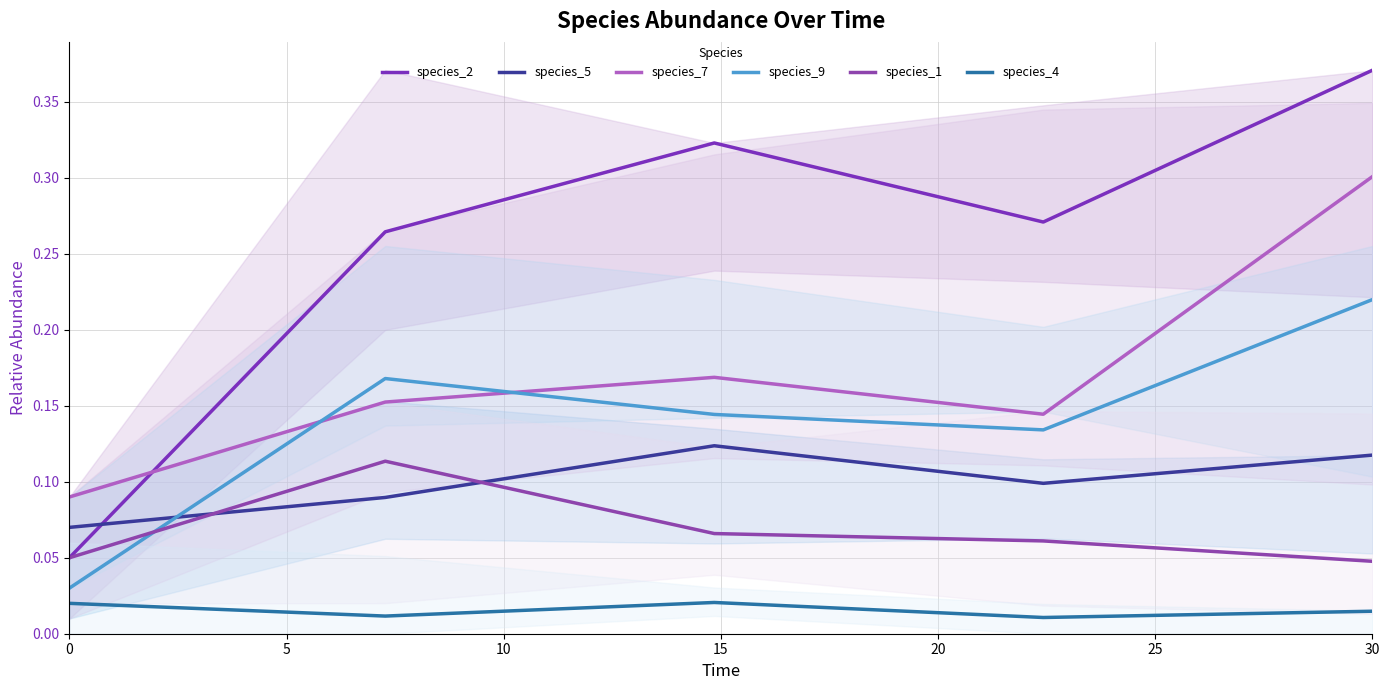

In species_9, how many points are higher than both neighbors (excluding endpoints)?

1